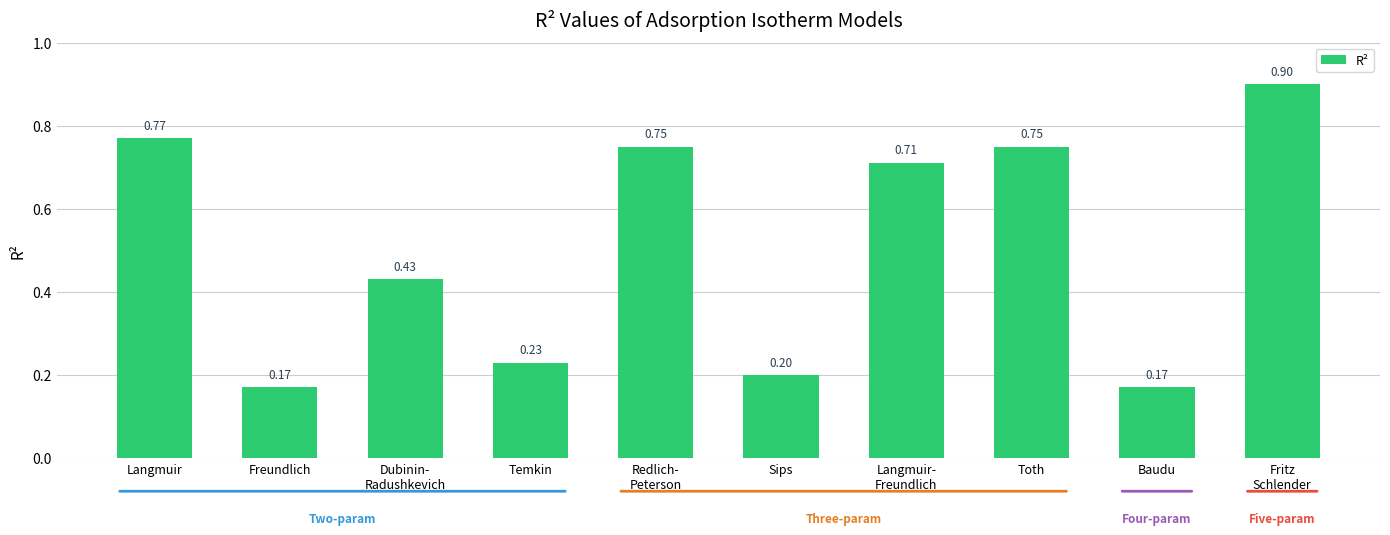

Between Freundlich and Fritz
Schlender, which is larger?

Fritz
Schlender